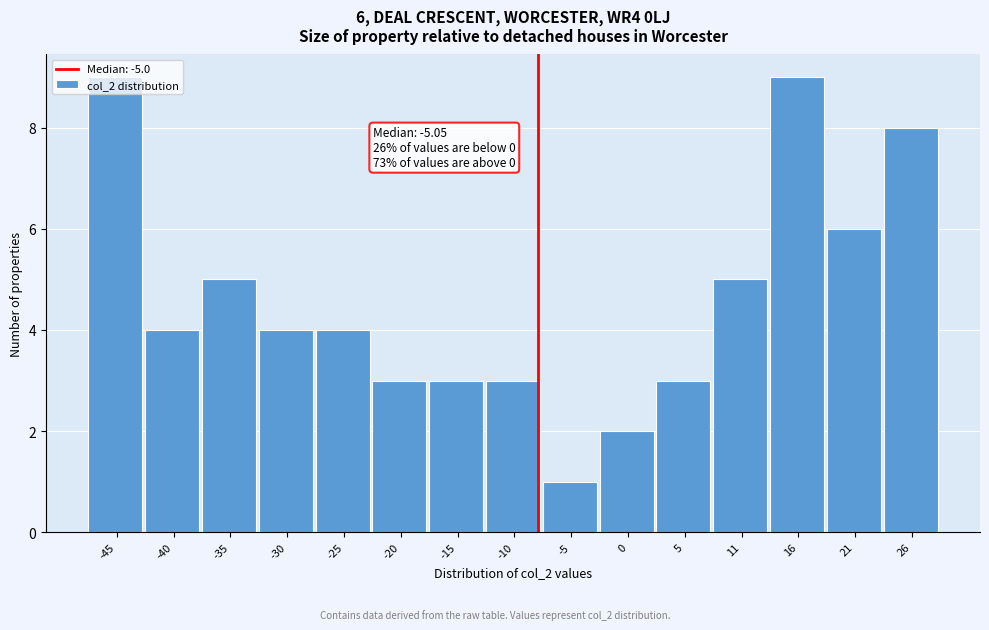

At which category does the chart reach its minimum across all series?

-5